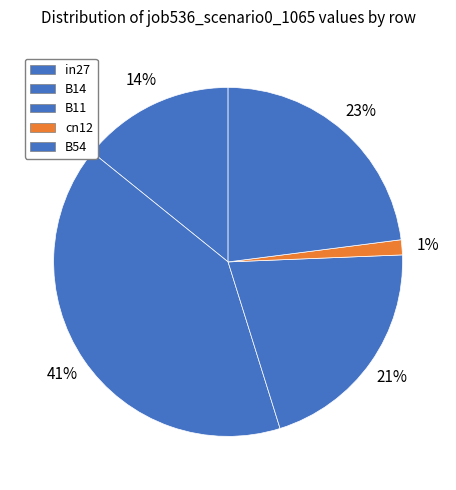

How many segments does this pie chart have?

5